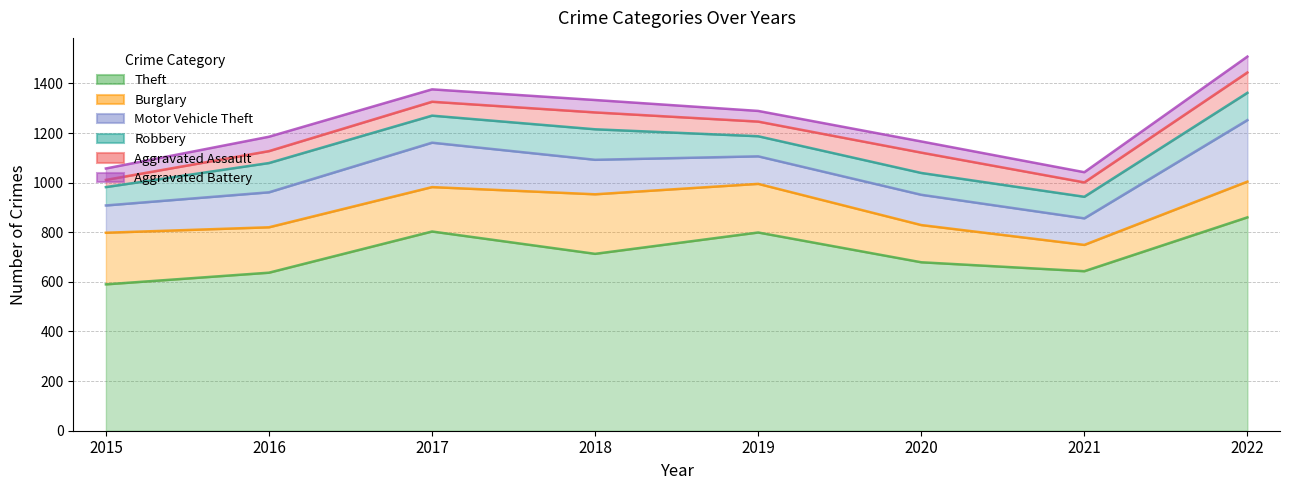

Which series has the widest spread of values?

Theft